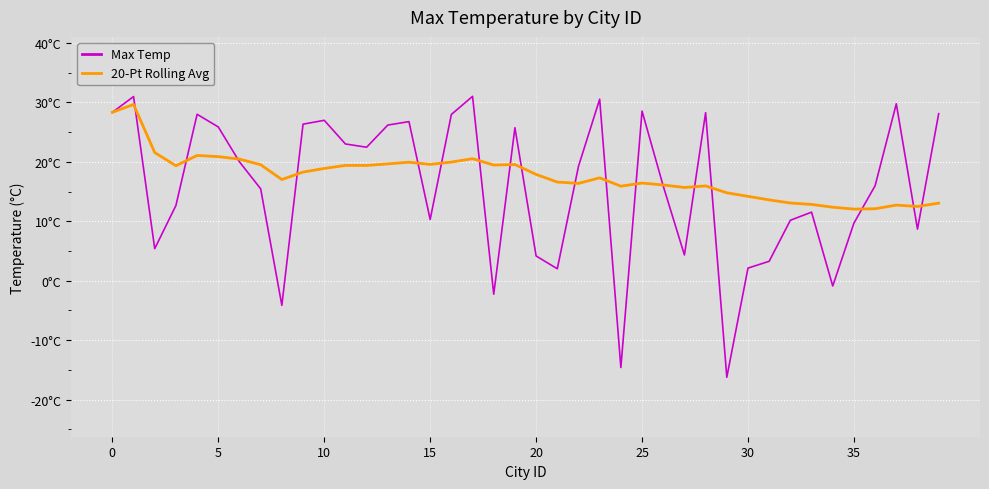

What are all the series names shown in the legend?

Max Temp, 20-Pt Rolling Avg